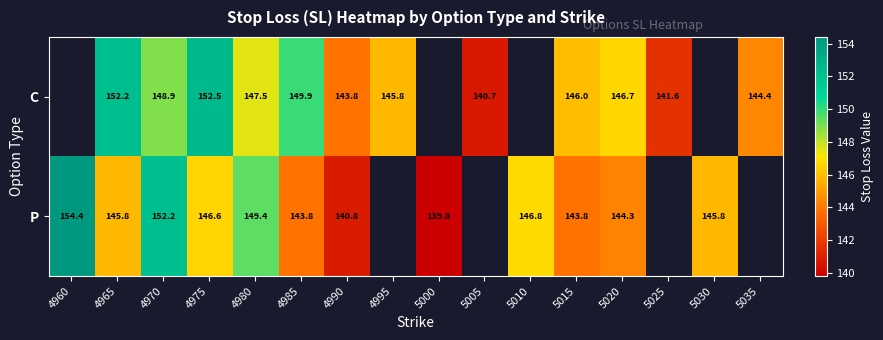

Is the value of C at 4975 greater than the value of P at 4975?

Yes